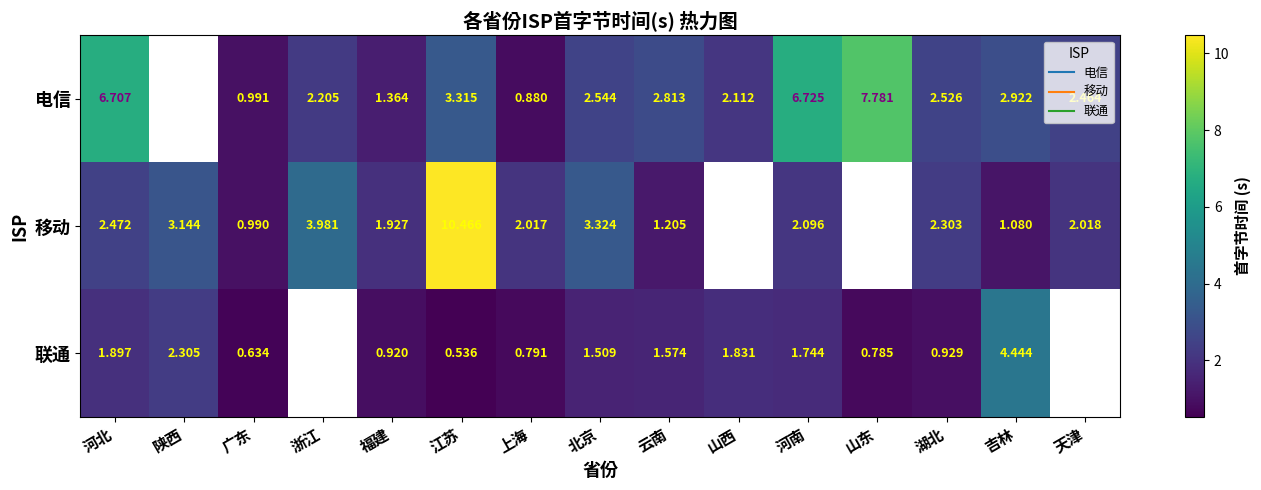

What is the difference between the maximum and minimum values in the 电信 series?

6.9